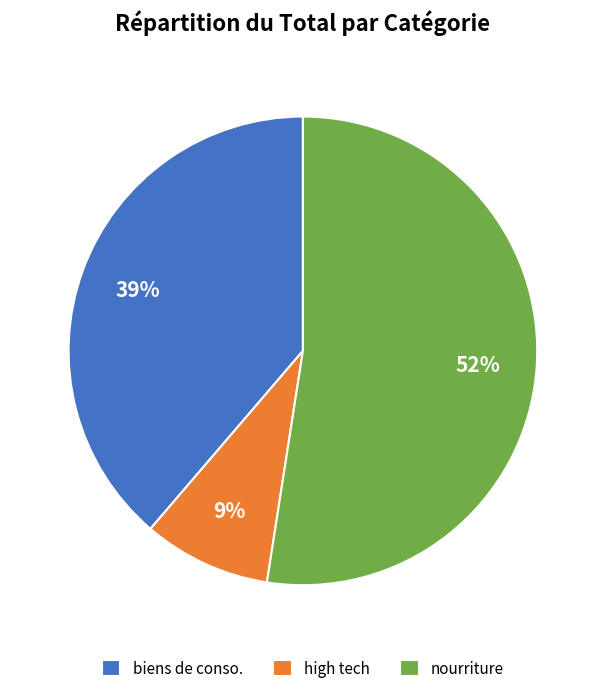

To the nearest percent, what percentage of the pie is high tech?

9%